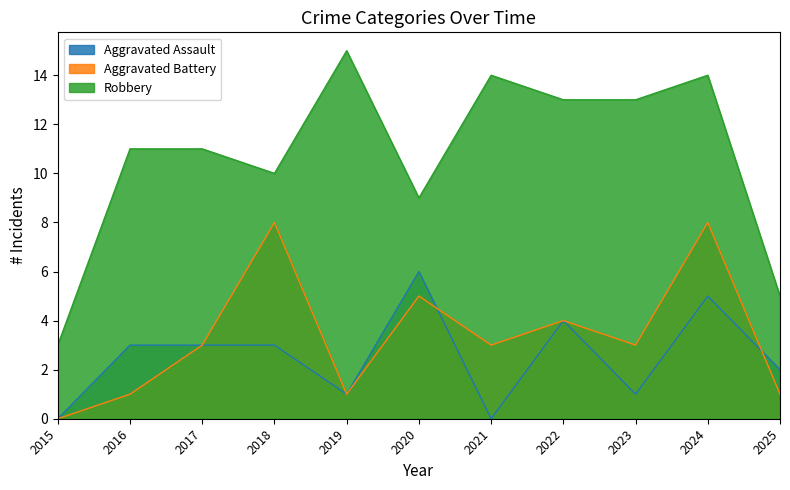

Between 2019 and 2018, which is larger?

2018